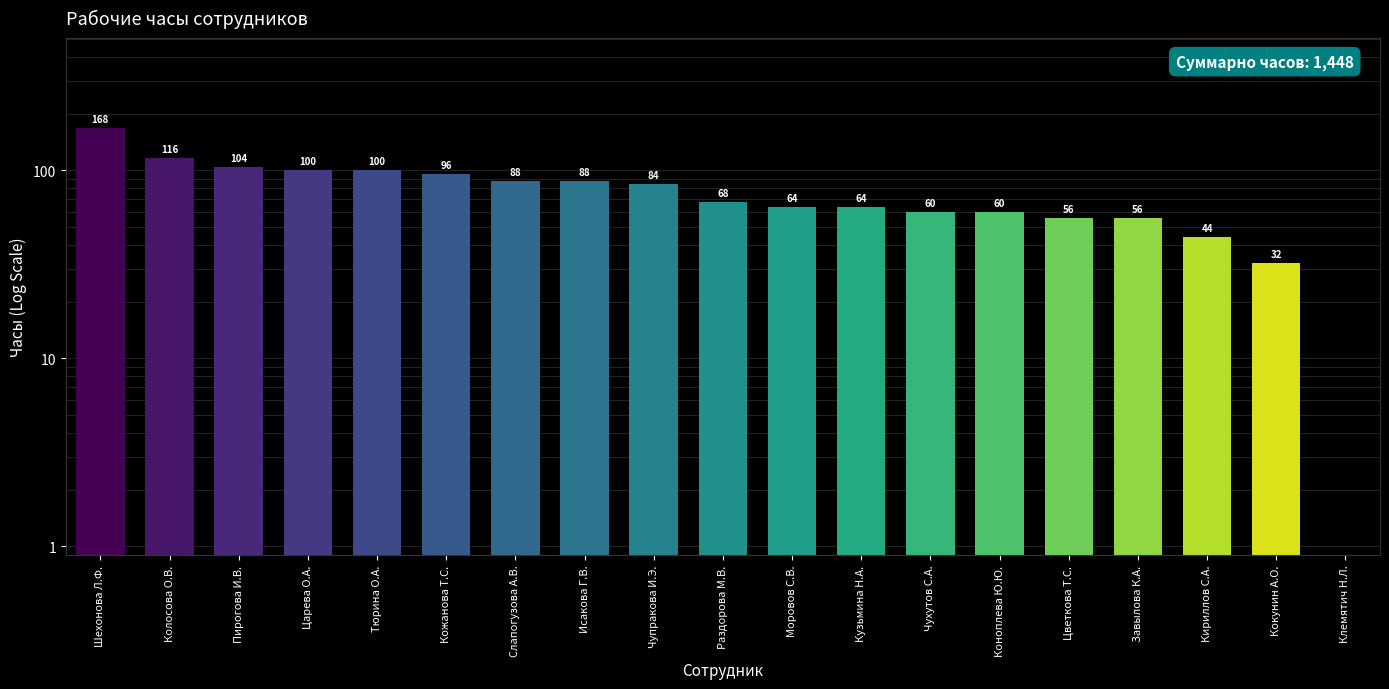

Is it true that the value at Коноплева Ю.Ю. is 60?

True